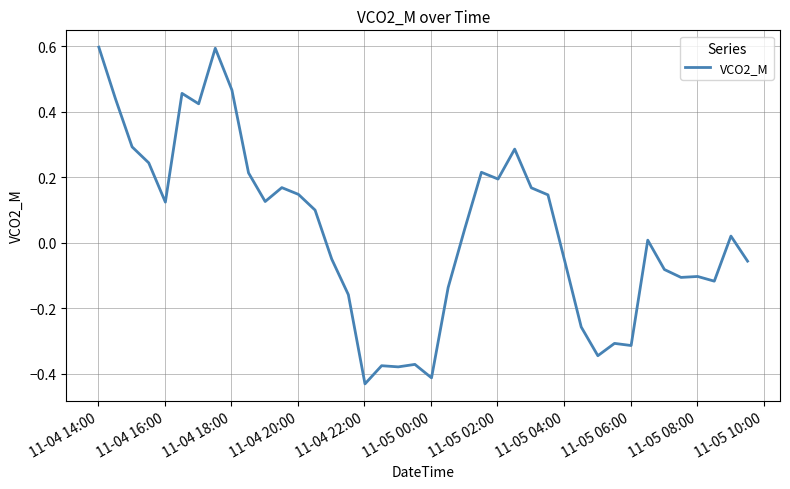

What is the greatest value displayed?

0.6